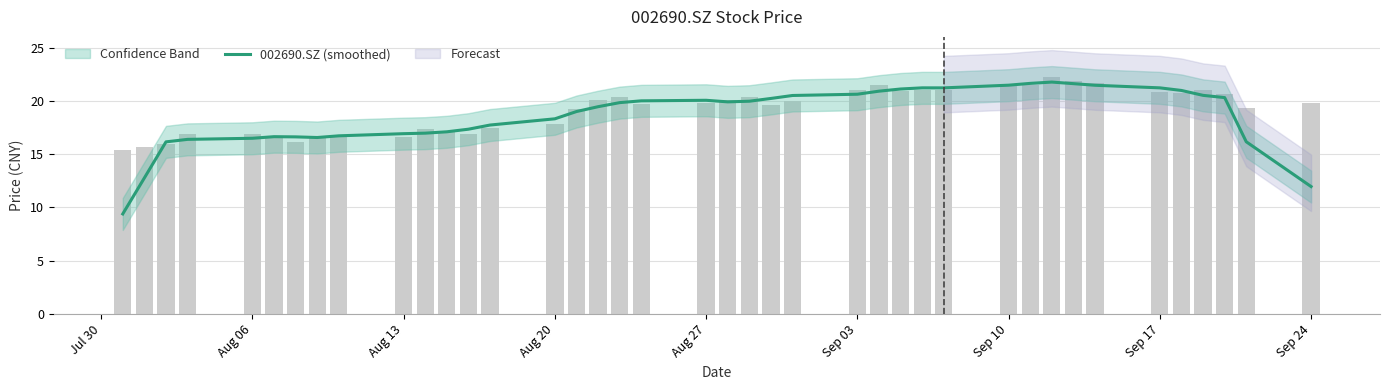

How many distinct data groups are displayed?

1